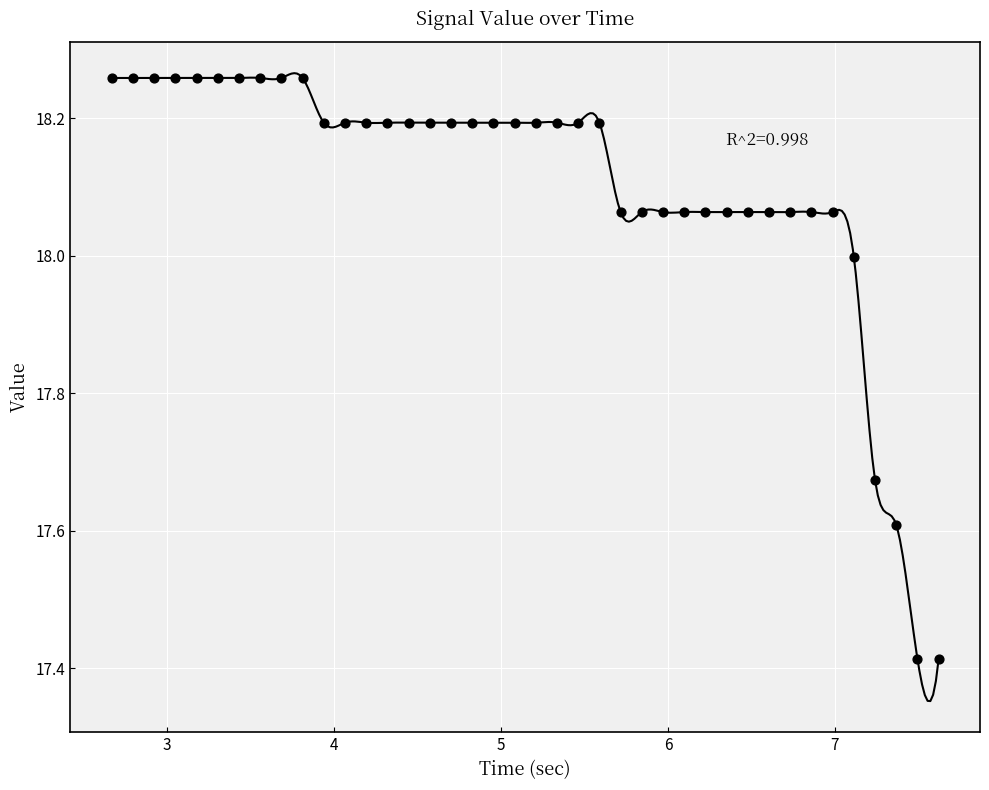

What is the range of Y values (max minus min)?

0.8